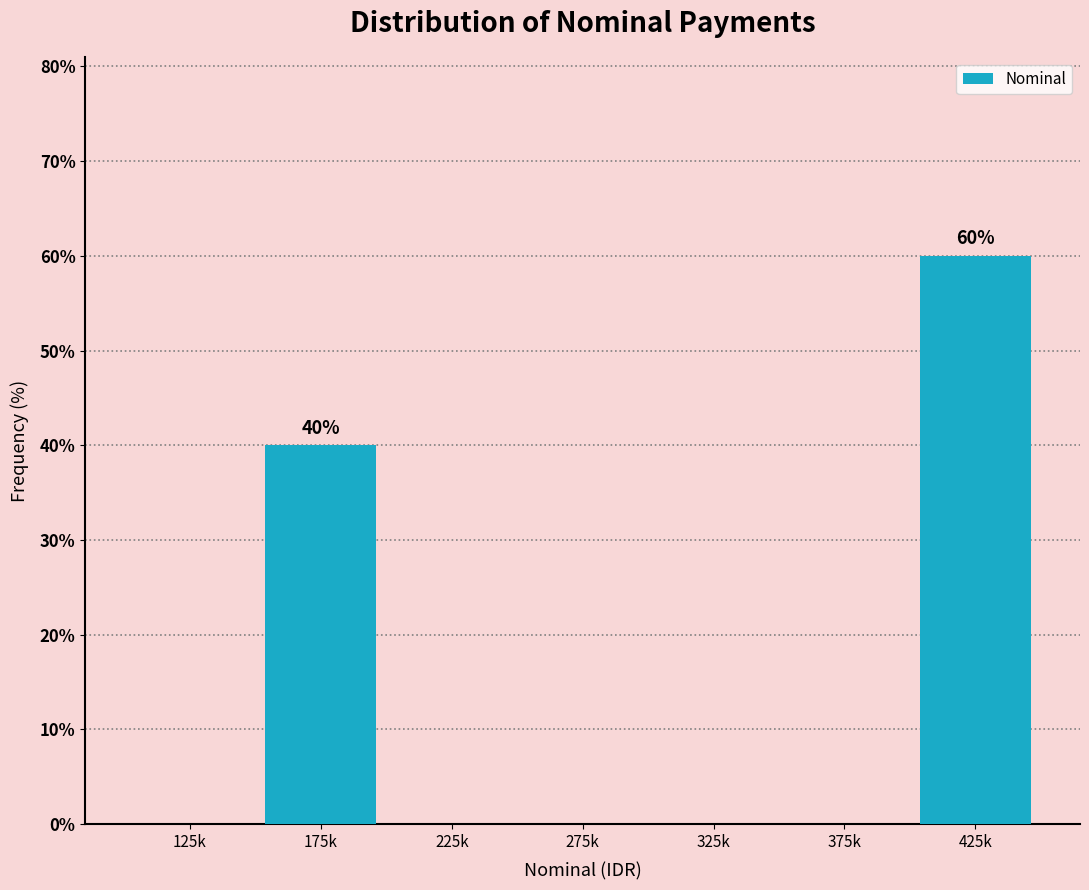

Reading left to right, what are all the values shown in this chart?

125k=0	175k=40	225k=0	275k=0	325k=0	375k=0	425k=60